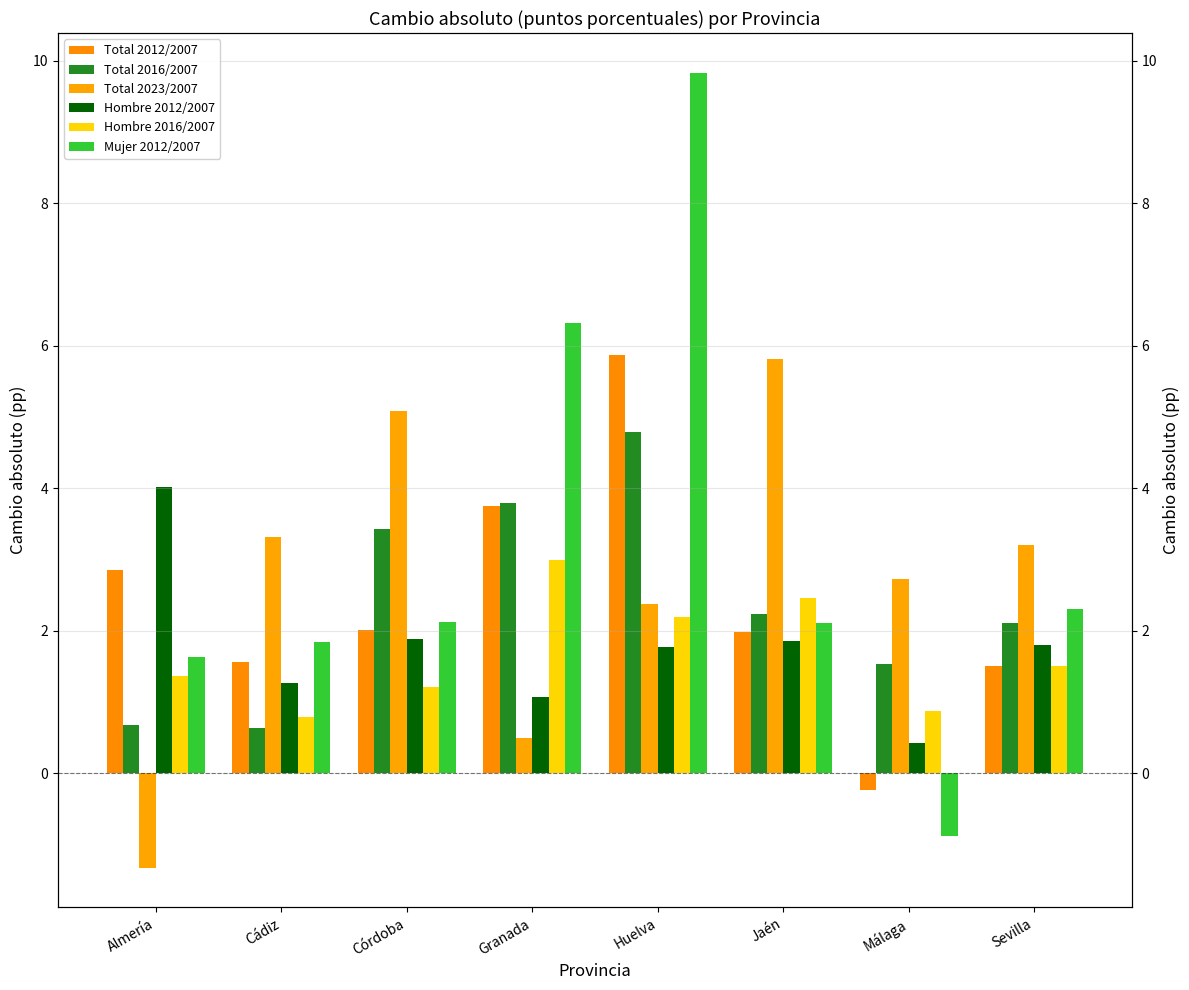

List the labels in order of Total 2023/2007 value, smallest first.

Almería, Granada, Huelva, Málaga, Sevilla, Cádiz, Córdoba, Jaén